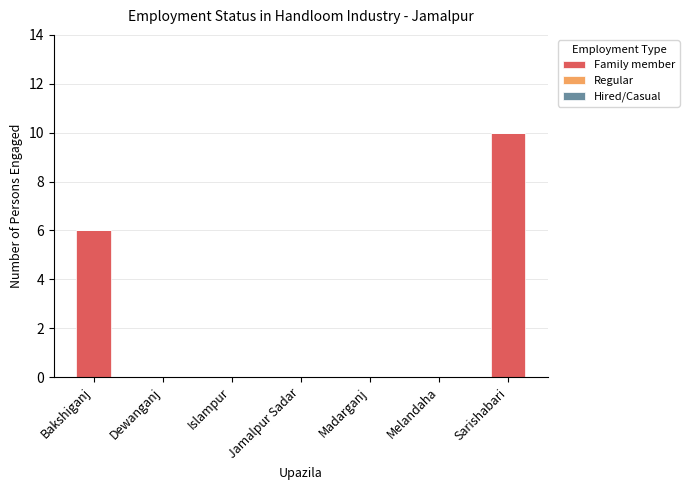

What is the greatest value displayed?

10